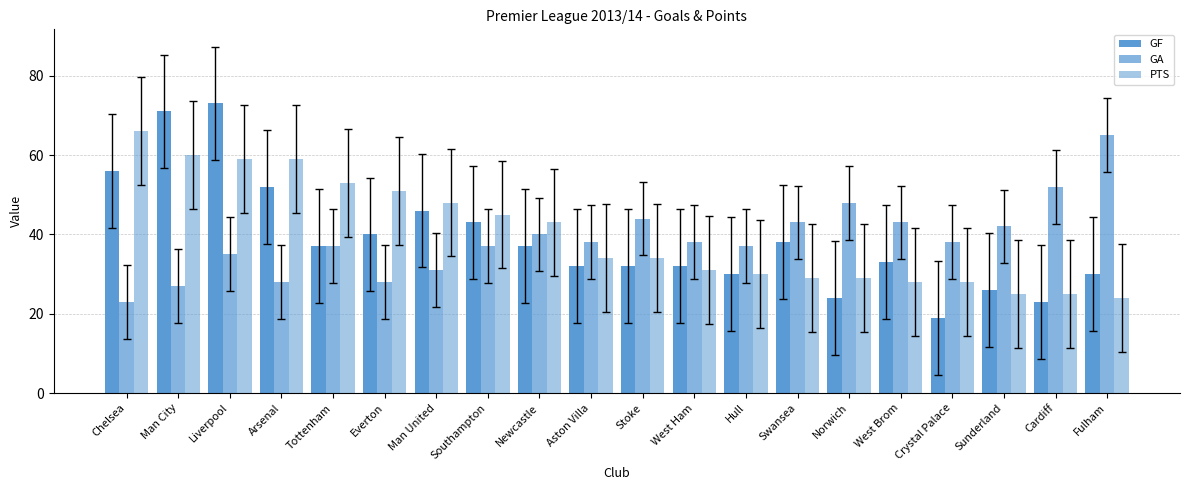

How many data points in GF are less than 37?

10